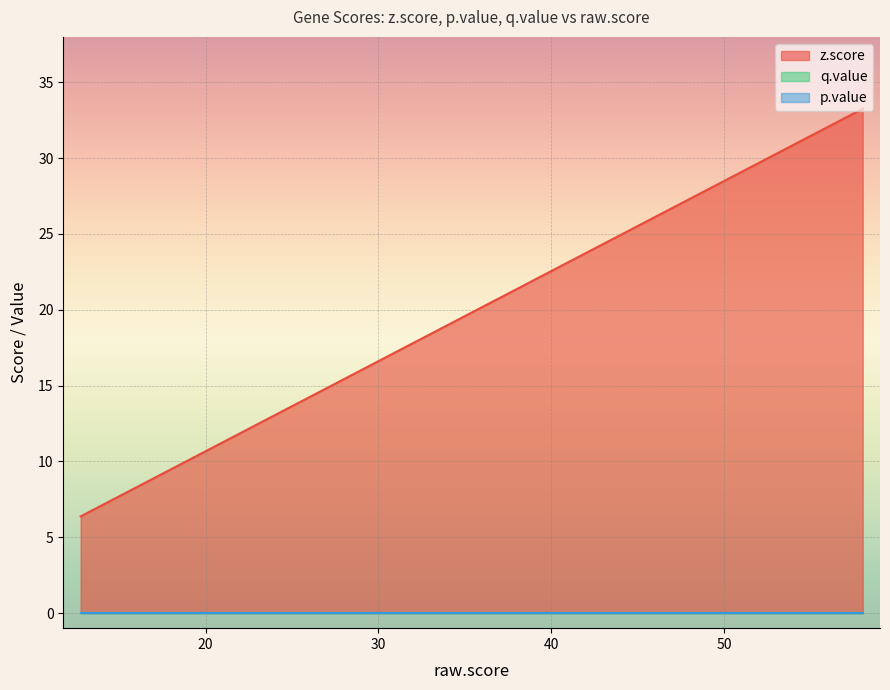

Which series has the largest total across all categories?

z.score